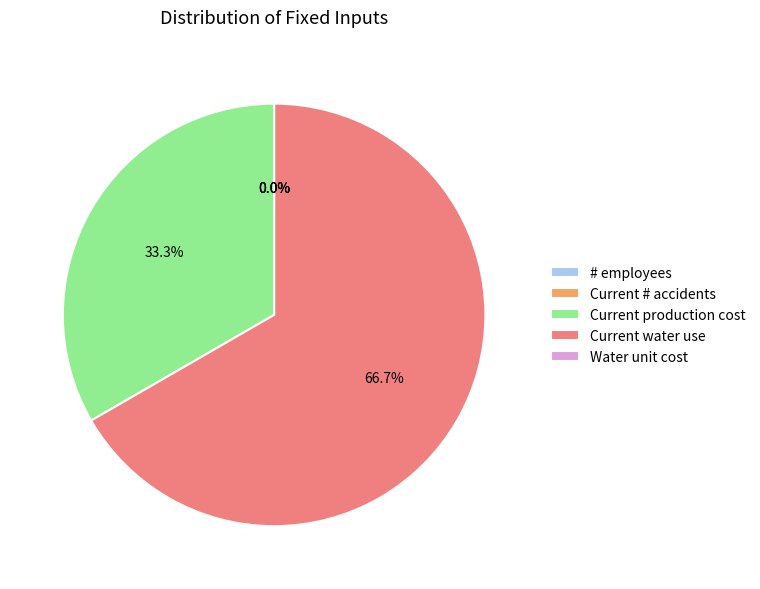

Between Current production cost and Current water use, which is larger?

Current water use